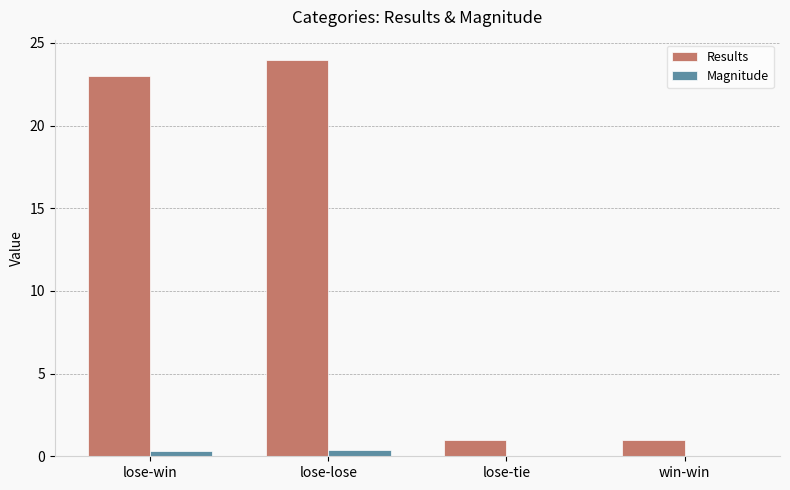

Which series changed the most between lose-win and win-win?

Results